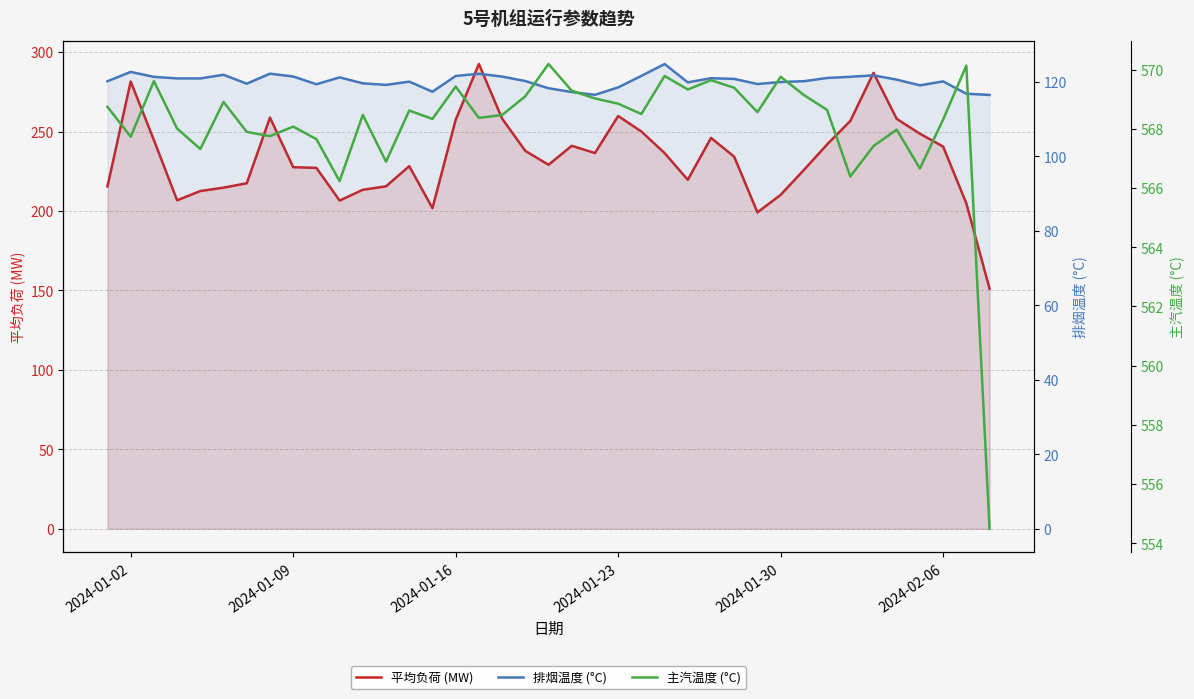

How many lines are shown in the chart?

3